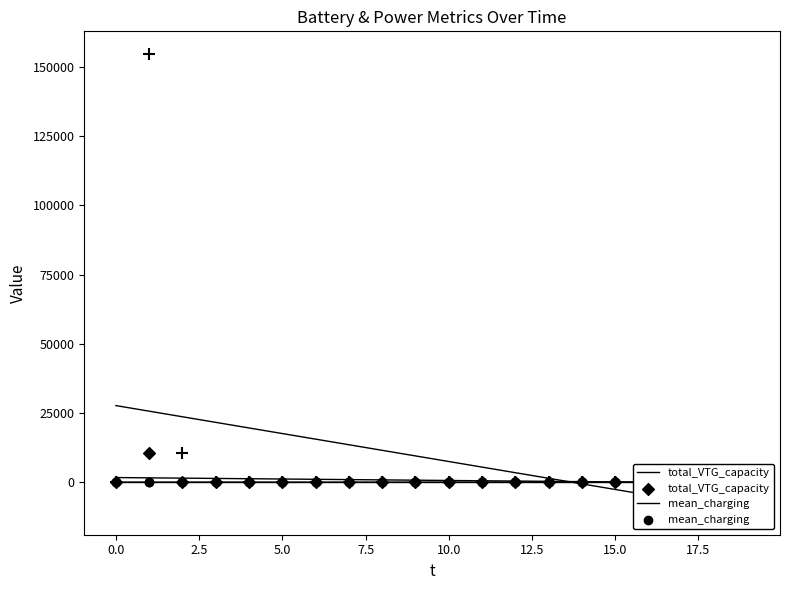

What is the total value across all series at 10?

8318.9